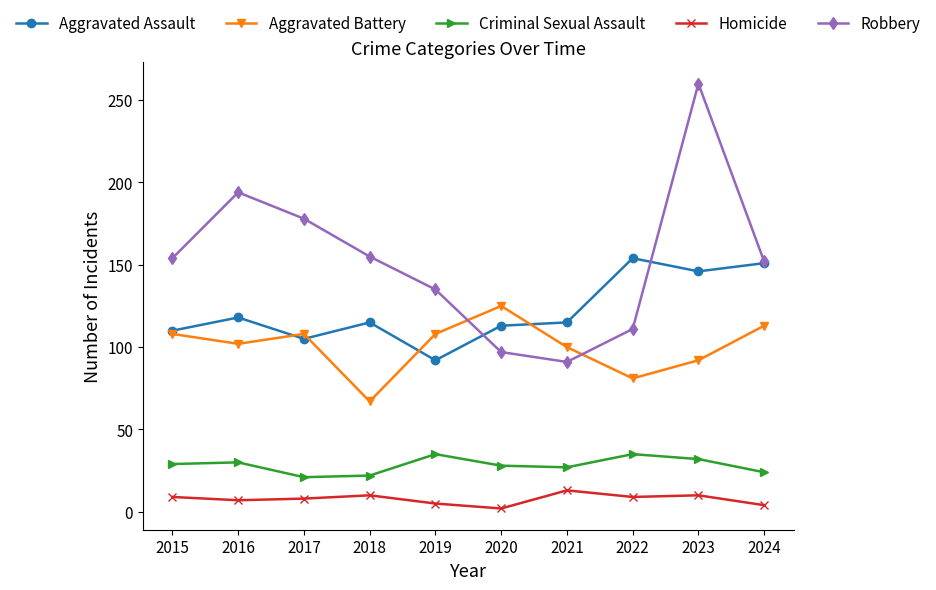

The value of Criminal Sexual Assault at 2020 is 7. True or false?

False